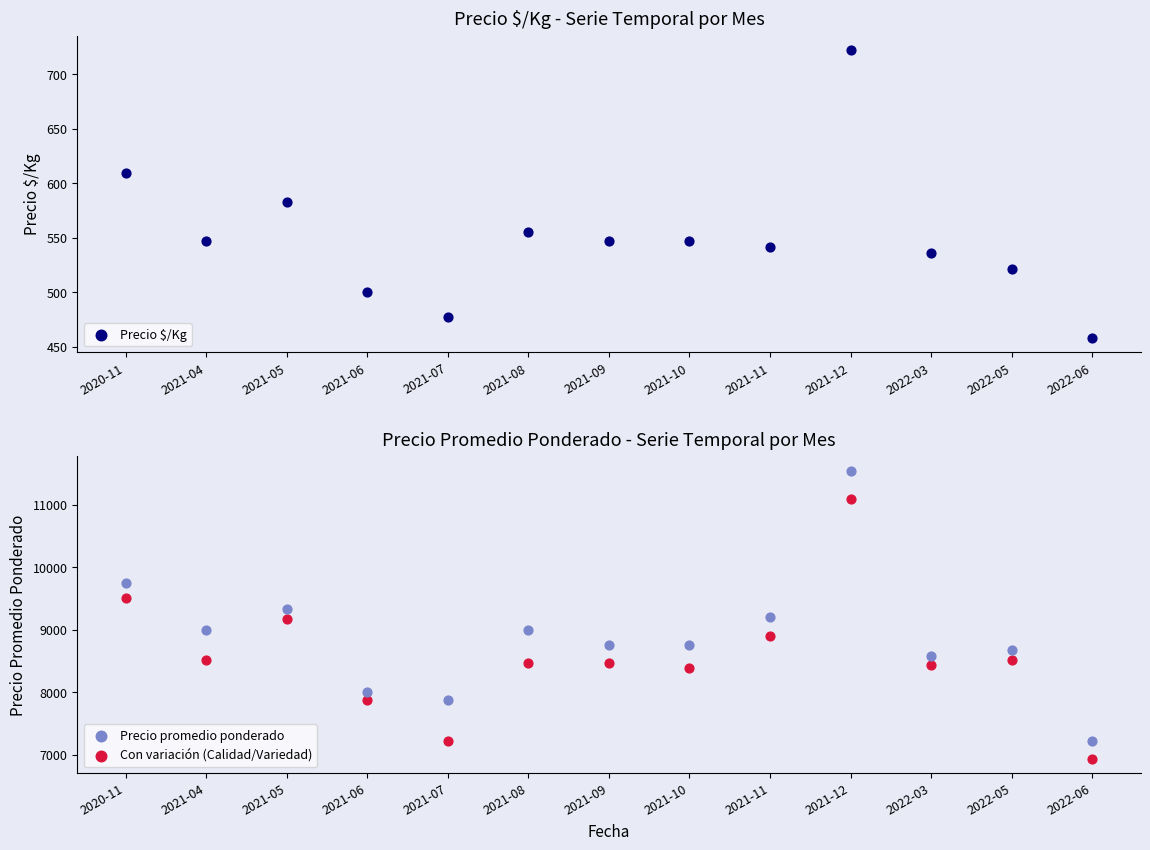

What are all the series names shown in the legend?

Precio $/Kg, Precio promedio ponderado, Con variación (Calidad/Variedad)